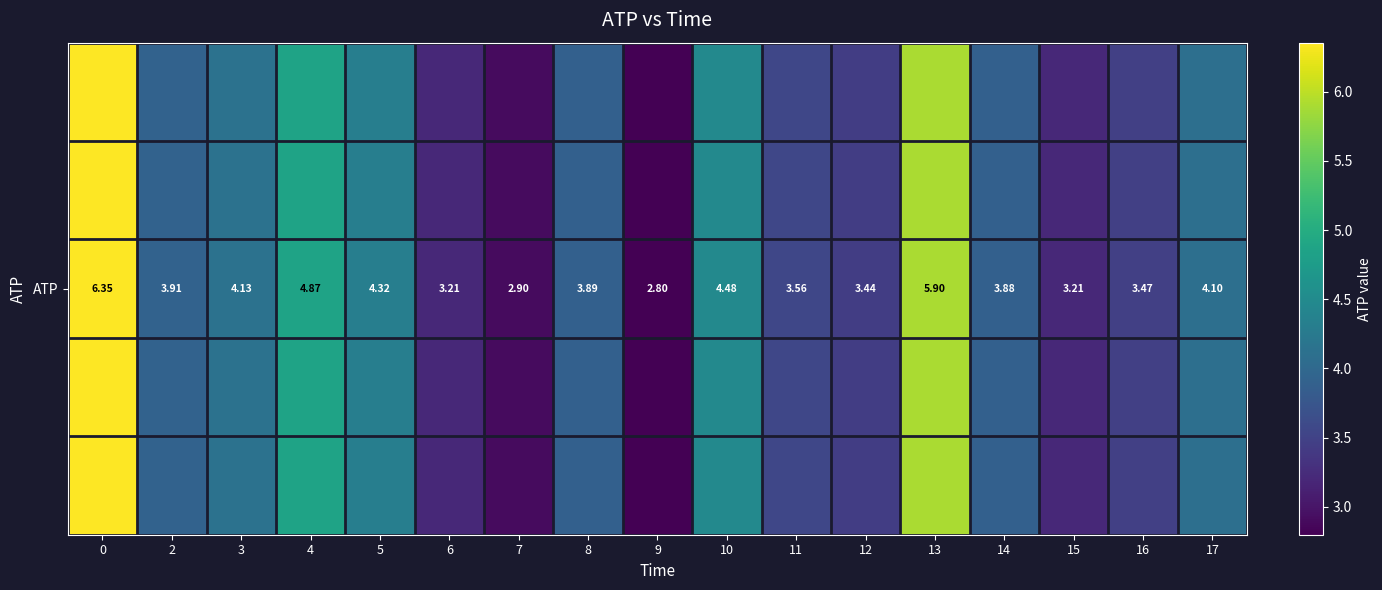

Which has a higher value, 9 or 4?

4